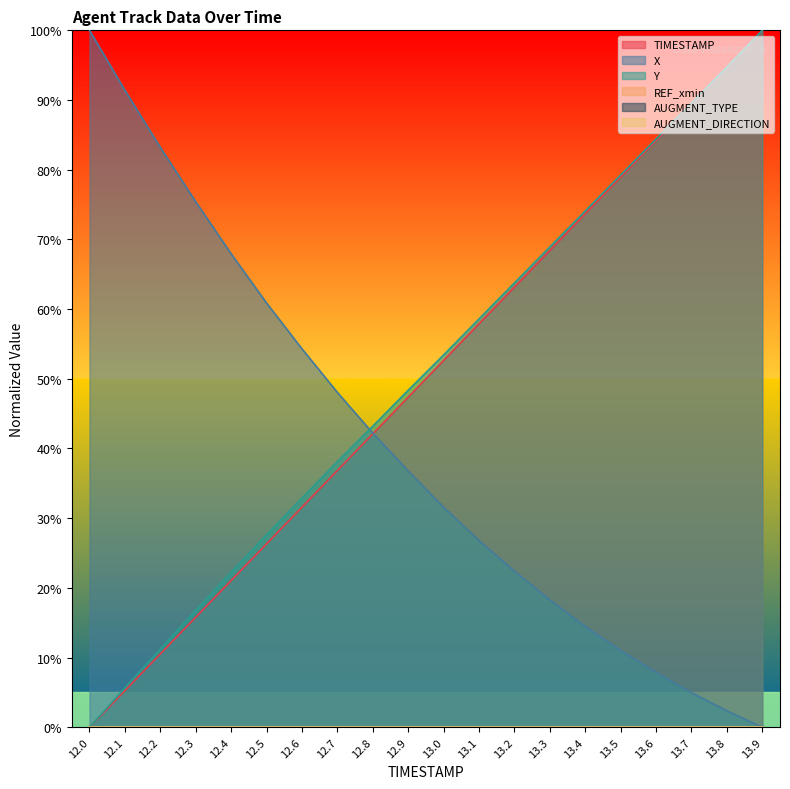

Does the chart display data point markers on the line(s)?

No